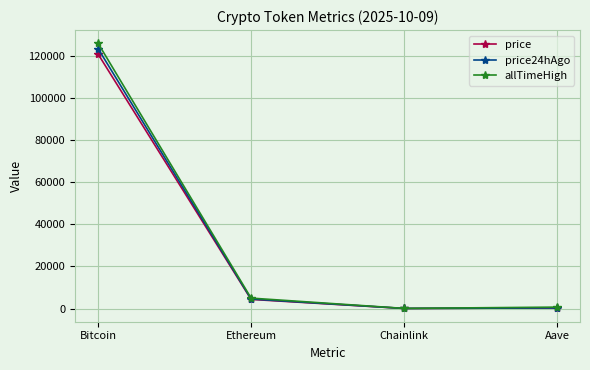

What is the difference between the maximum and second lowest values in the price24hAgo series?

123264.0